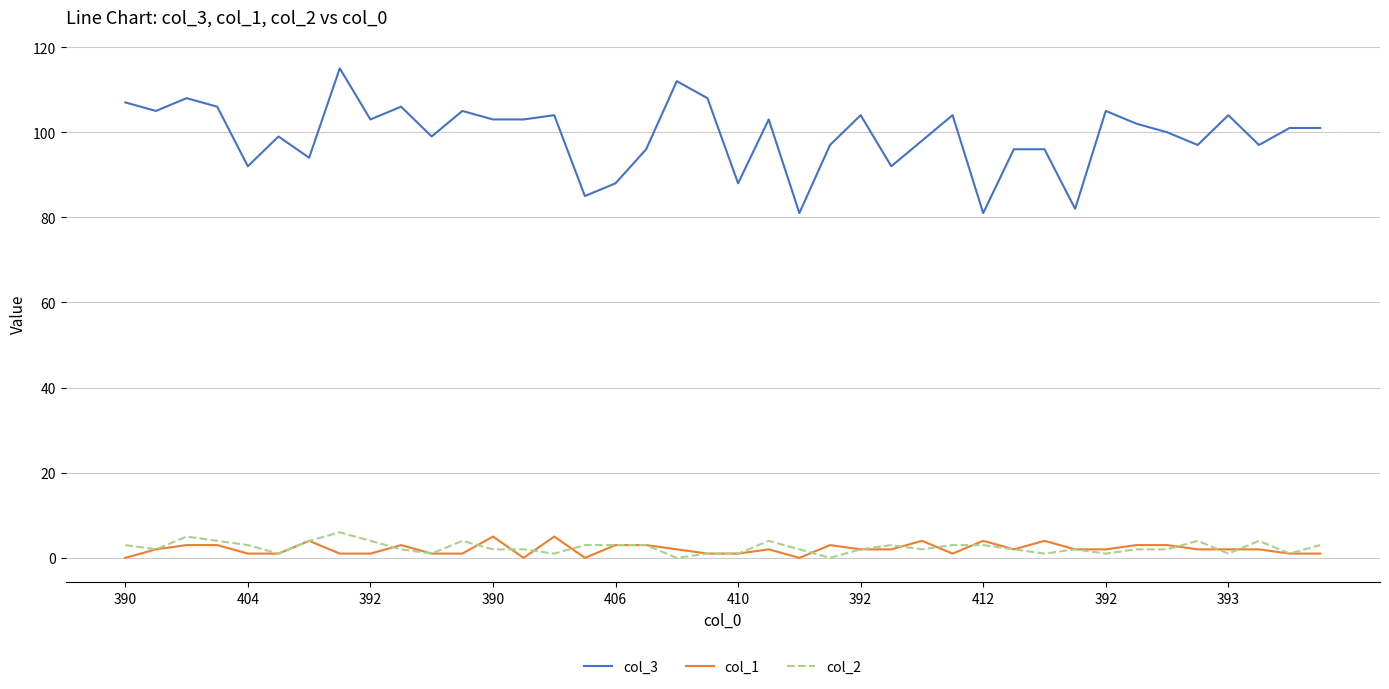

Which series has the largest range (max minus min)?

col_3